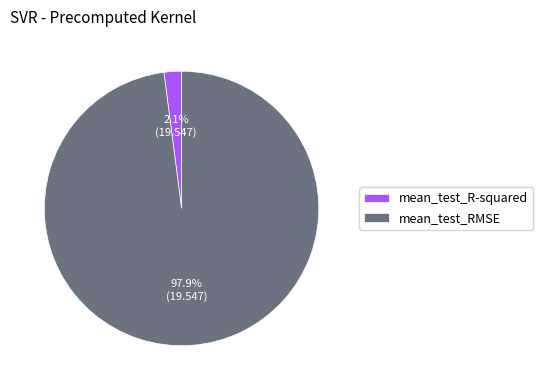

What percentage is the mean_test_R-squared slice, to the nearest percent?

2%